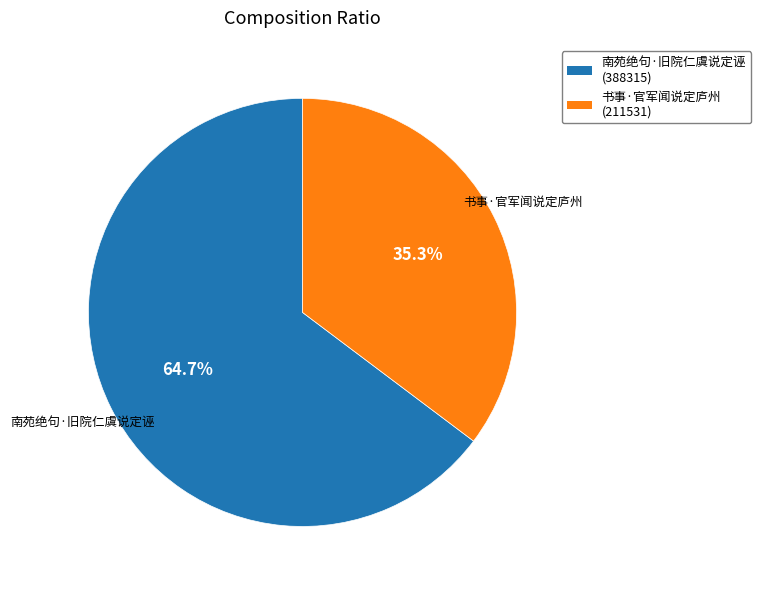

To the nearest percent, what is the difference between the largest and smallest slice percentages?

29%